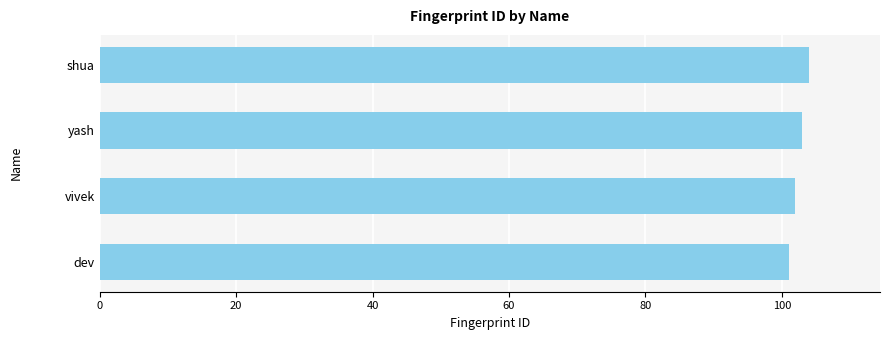

Approximately how many times larger is the value at vivek compared to dev?

1.0